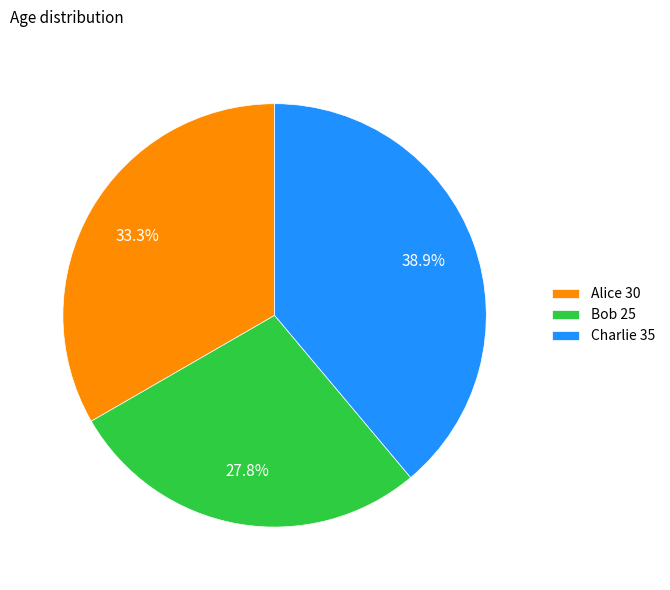

Which has a higher value, Bob 25 or Alice 30?

Alice 30